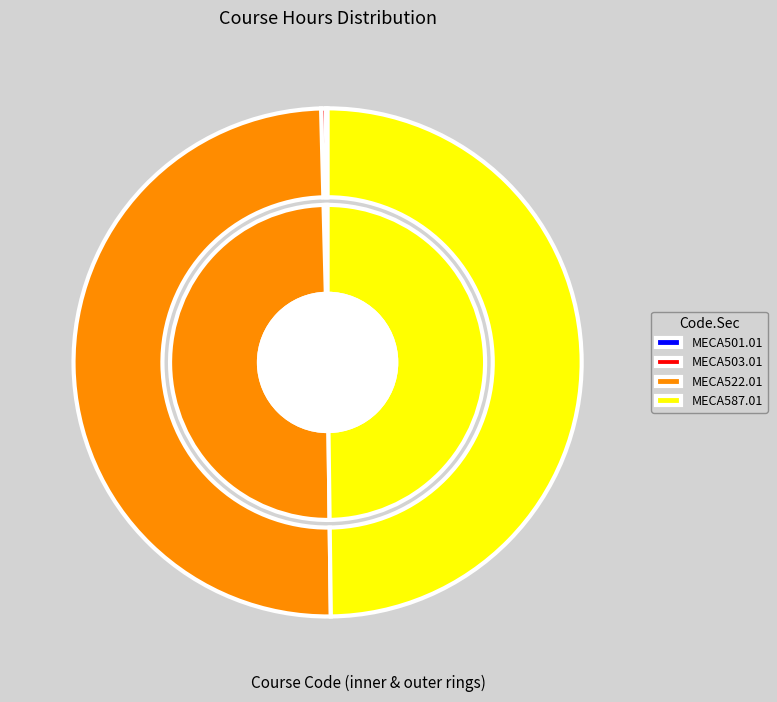

Is MECA503.01 the majority of the pie?

No